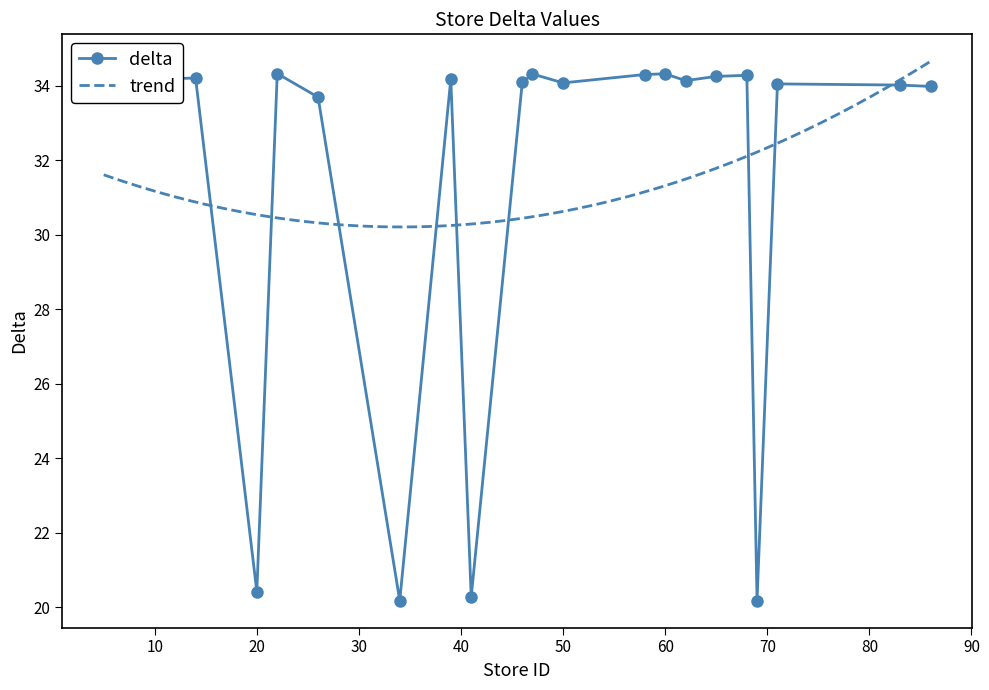

True or false: delta has more than 2 interior local peaks.

True